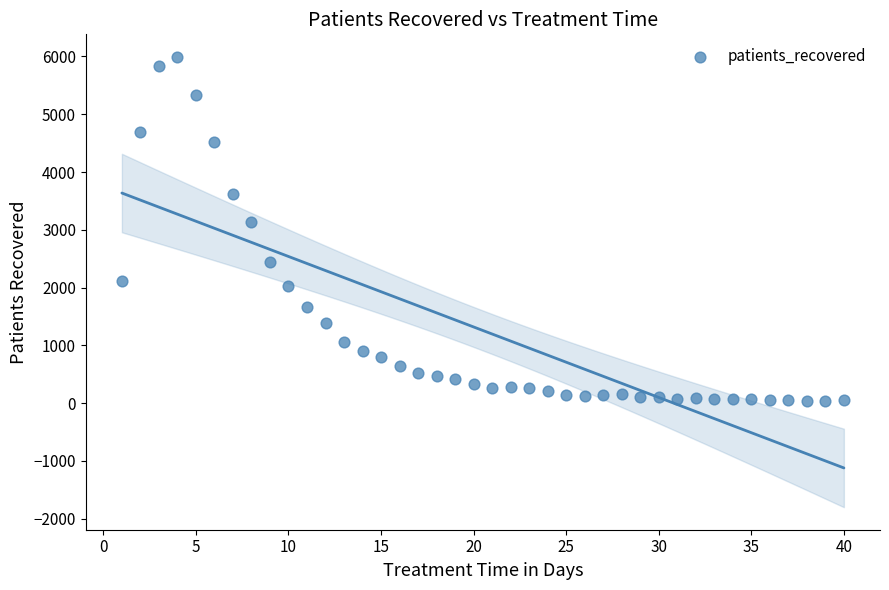

What Y value in the scatter plot is closest to 3014?

3138